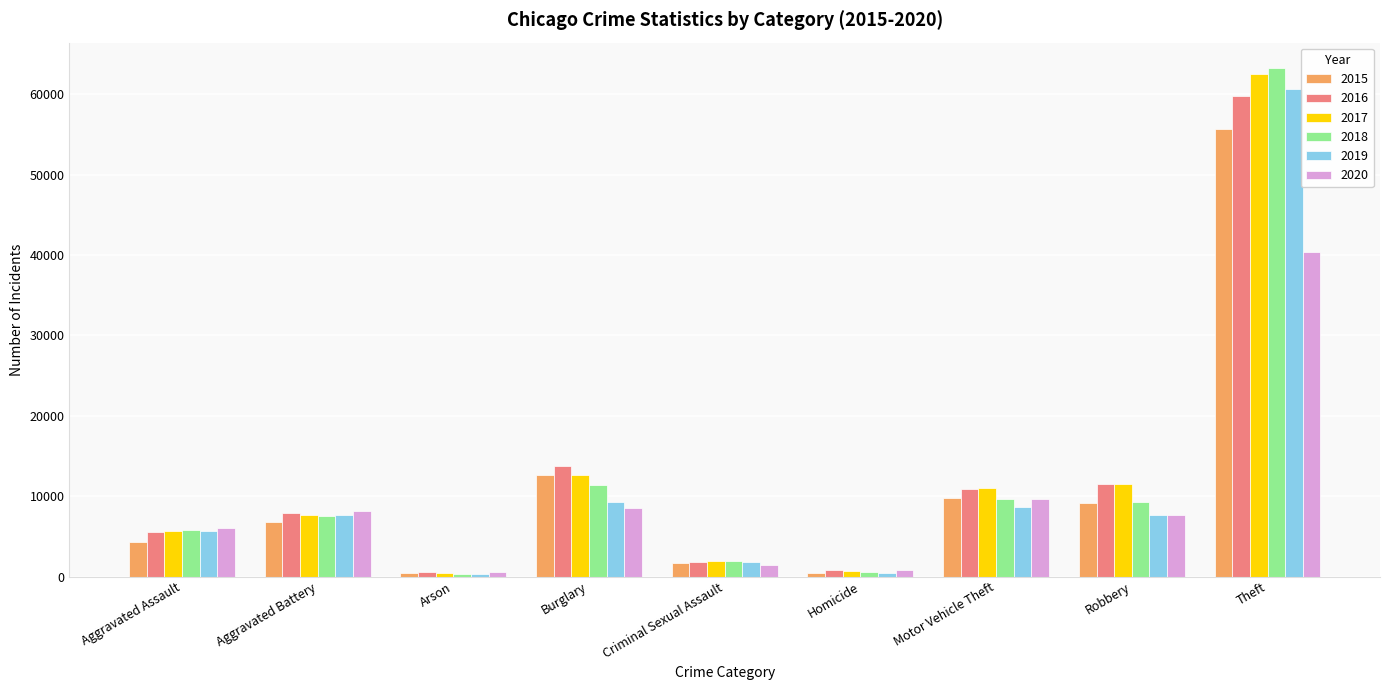

At which label does 2020 reach its peak?

Theft